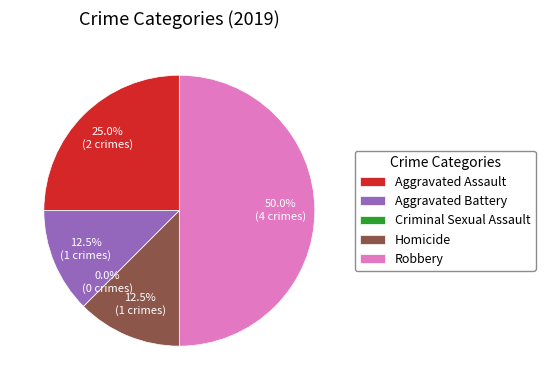

Combined, what portion of the pie is Homicide and Robbery?

62.5%